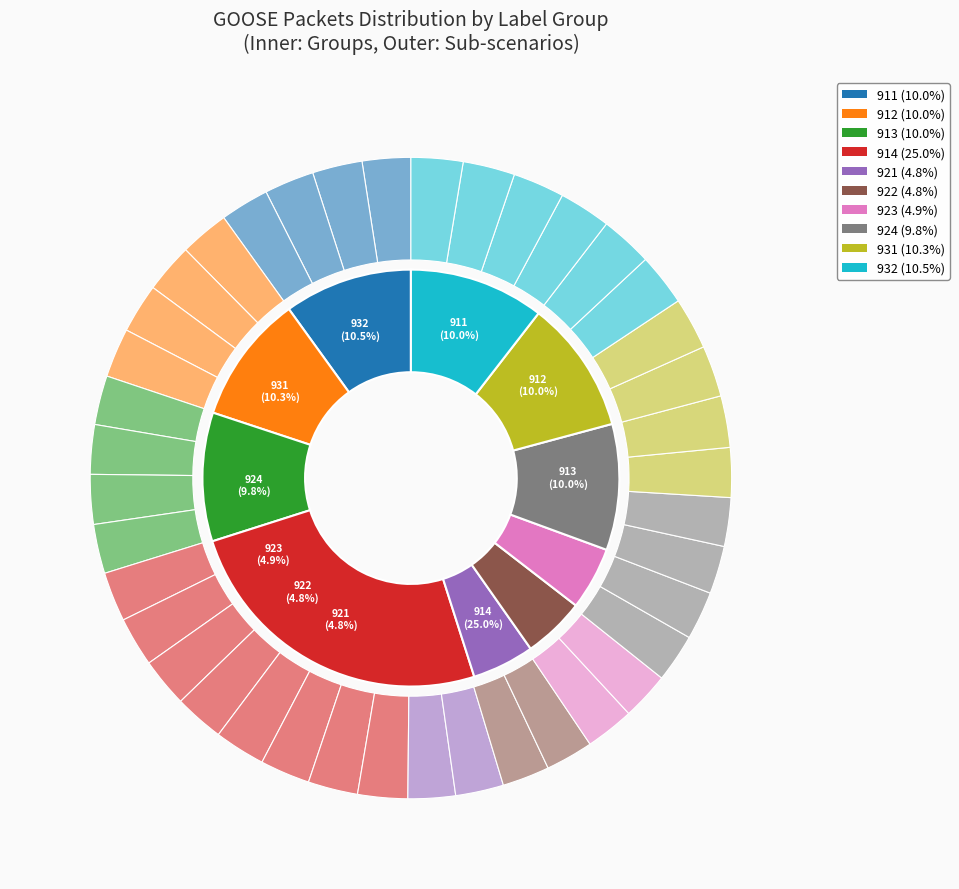

Is it true that 9311a is 1% of the pie?

False